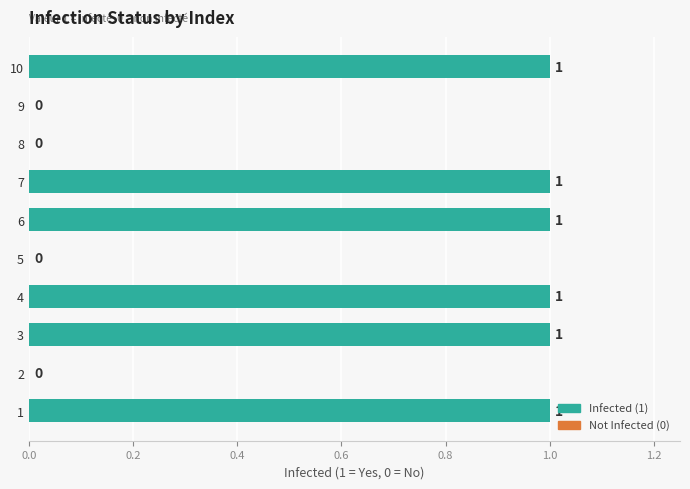

What is the greatest value displayed?

1